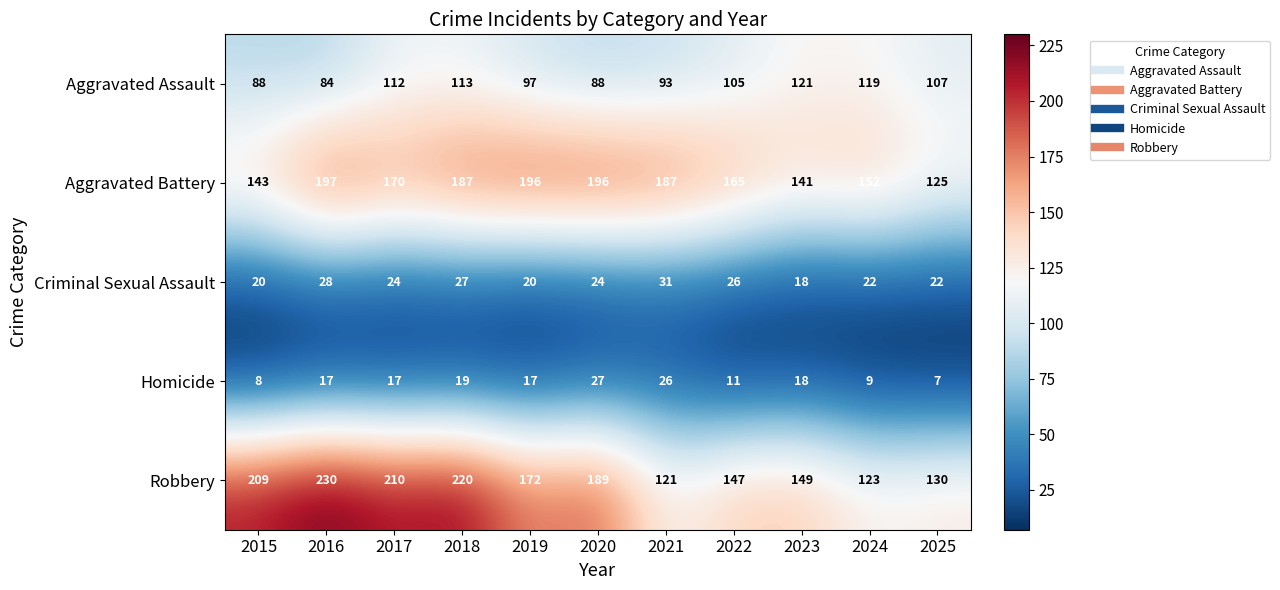

What is the highest value of the Robbery series?

230